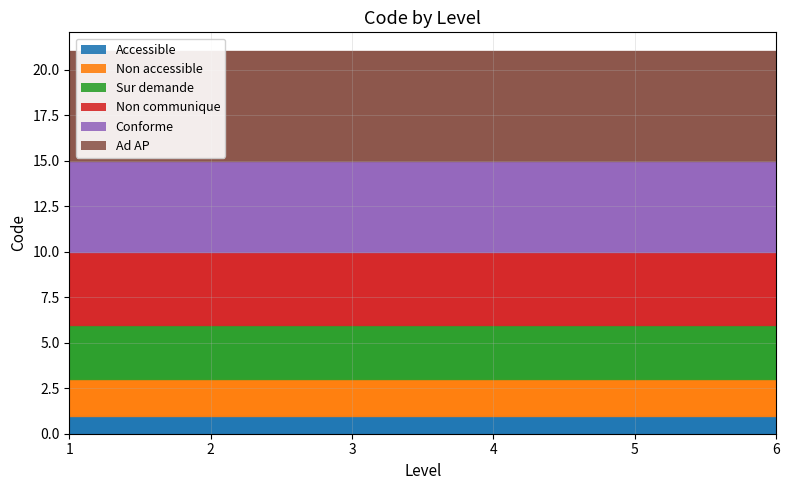

How many categories are shown in the chart?

6